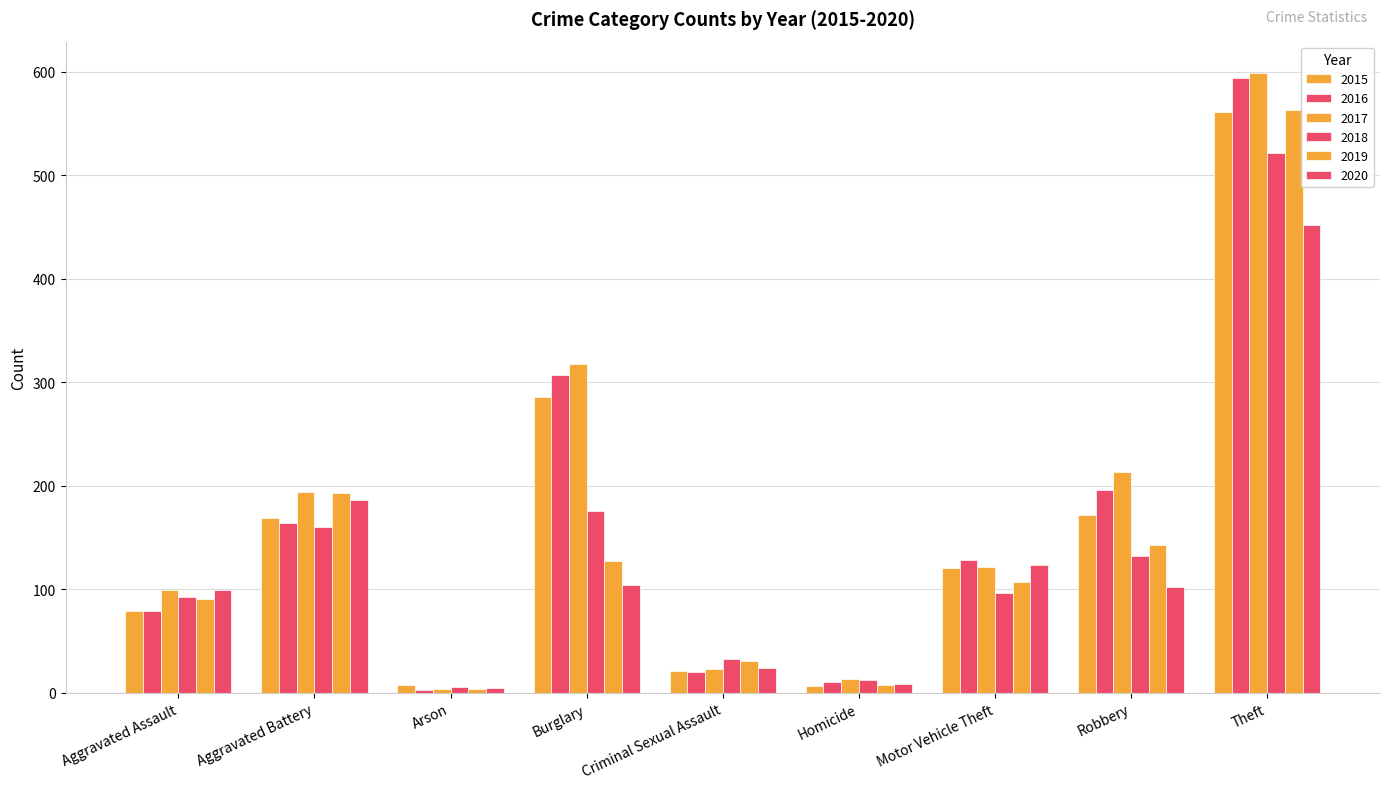

Reading left to right, what are all the values shown in this chart?

2015: Aggravated Assault=79	Aggravated Battery=169	Arson=8	Burglary=286	Criminal Sexual Assault=21	Homicide=7	Motor Vehicle Theft=121	Robbery=172	Theft=561
2016: Aggravated Assault=79	Aggravated Battery=164	Arson=3	Burglary=307	Criminal Sexual Assault=20	Homicide=10	Motor Vehicle Theft=128	Robbery=196	Theft=594
2017: Aggravated Assault=99	Aggravated Battery=194	Arson=4	Burglary=318	Criminal Sexual Assault=23	Homicide=13	Motor Vehicle Theft=122	Robbery=213	Theft=599
2018: Aggravated Assault=93	Aggravated Battery=160	Arson=6	Burglary=176	Criminal Sexual Assault=33	Homicide=12	Motor Vehicle Theft=96	Robbery=132	Theft=521
2019: Aggravated Assault=91	Aggravated Battery=193	Arson=4	Burglary=127	Criminal Sexual Assault=31	Homicide=8	Motor Vehicle Theft=107	Robbery=143	Theft=563
2020: Aggravated Assault=99	Aggravated Battery=186	Arson=5	Burglary=104	Criminal Sexual Assault=24	Homicide=9	Motor Vehicle Theft=123	Robbery=102	Theft=452